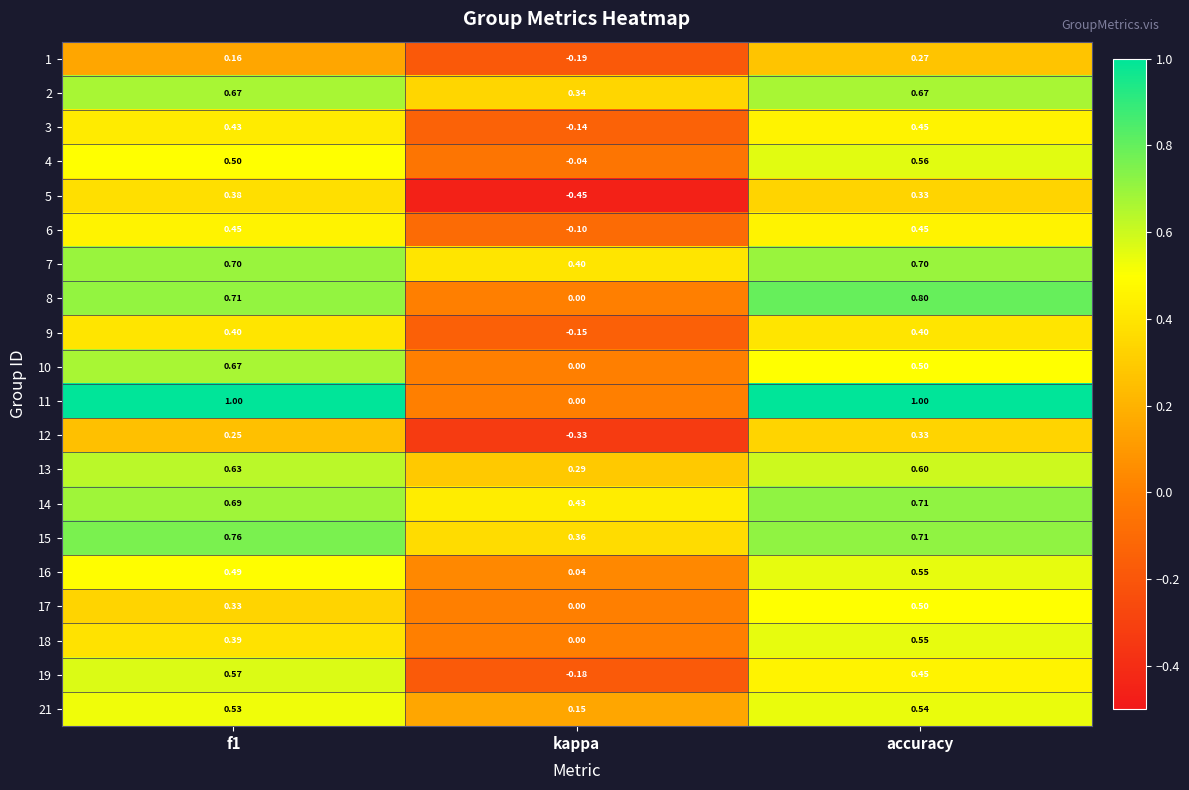

At which category is the sum across all series the highest?

accuracy